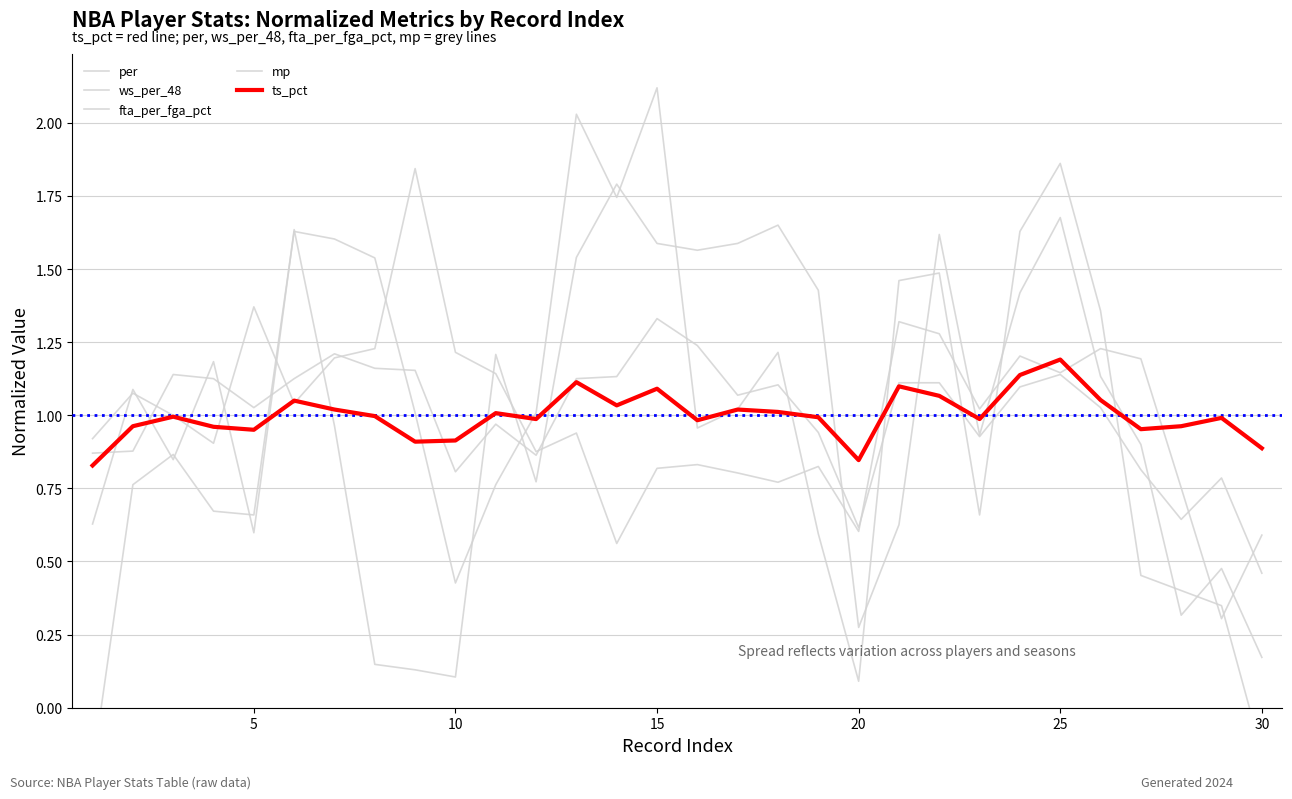

What is the difference between the second highest and minimum values in the fta_per_fga_pct series?

1.1